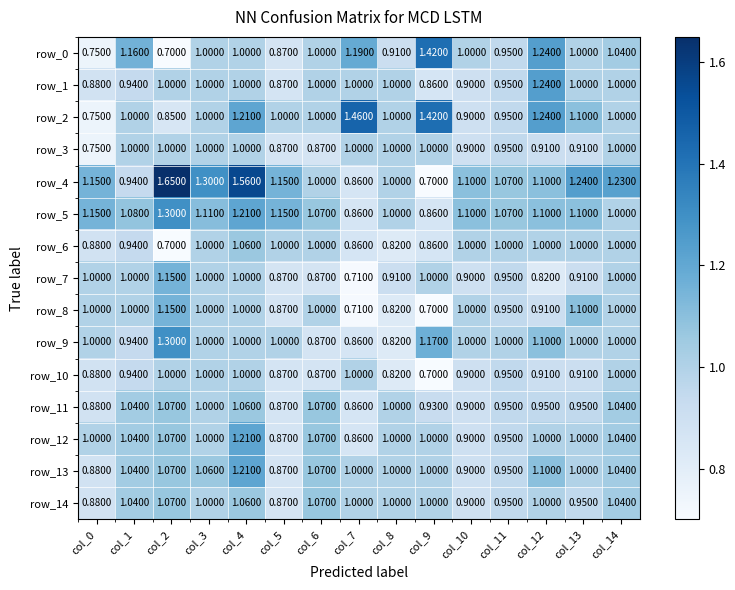

Is the value of row_8 at col_1 greater than the value of row_13 at col_12?

No